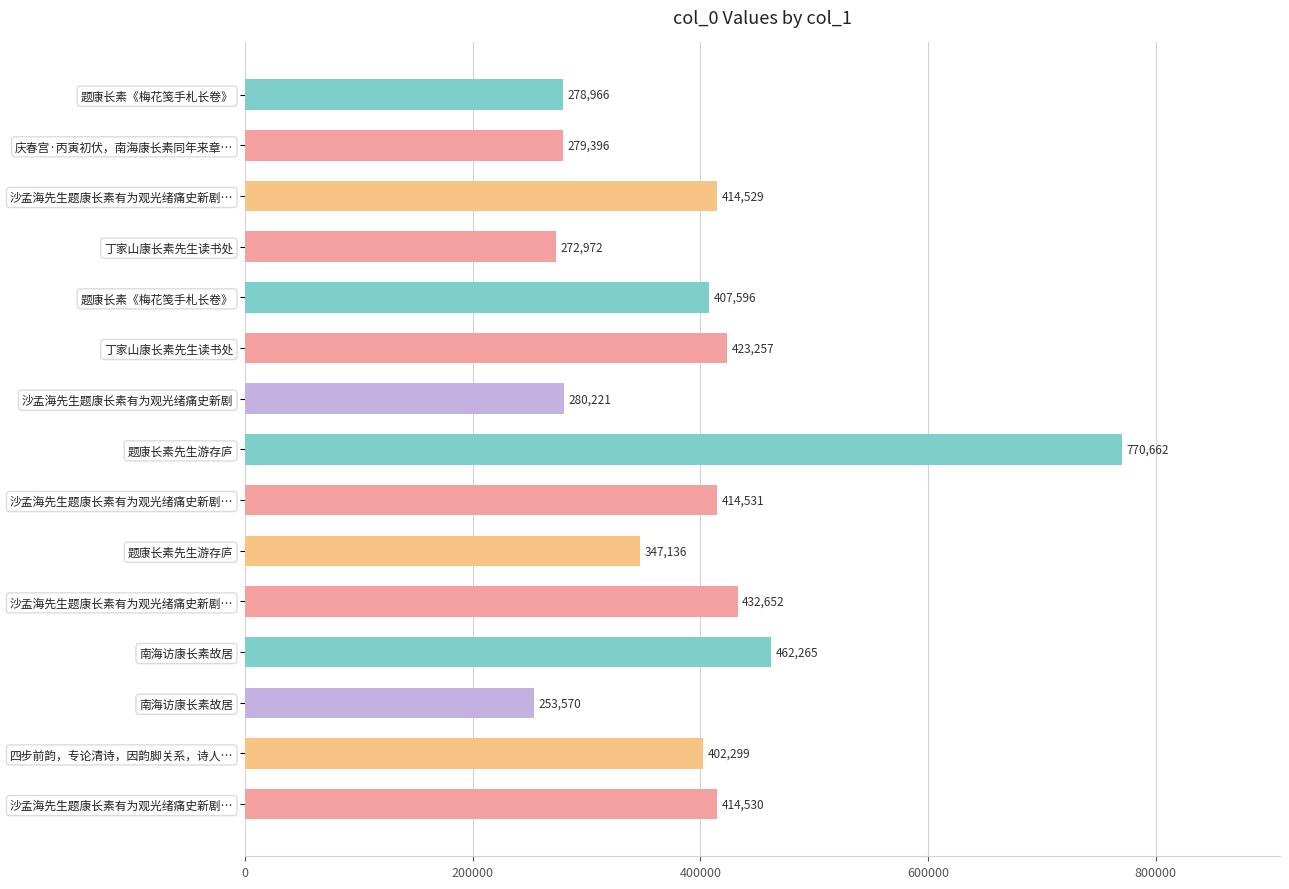

Between 题康长素先生游存庐 and 丁家山康长素先生读书处, which is larger?

题康长素先生游存庐